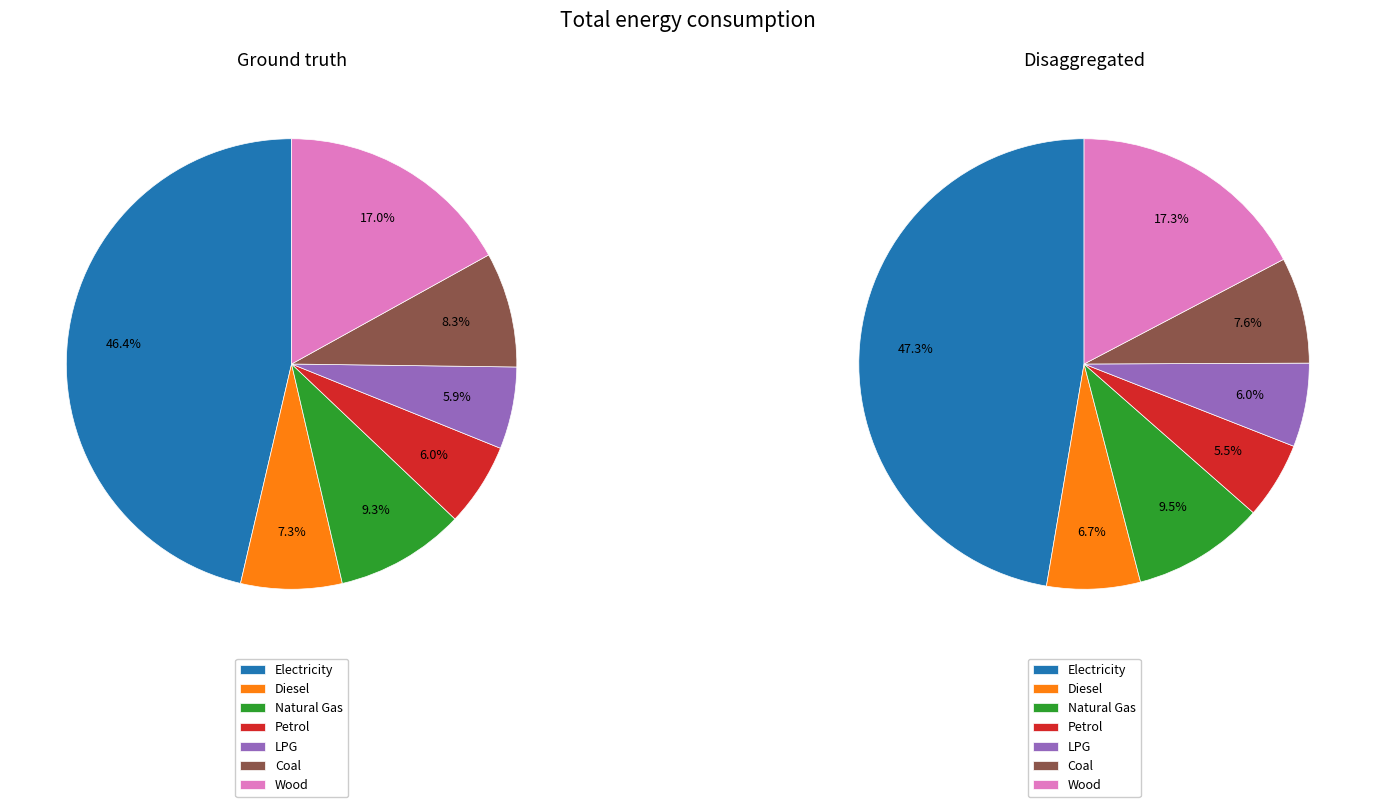

Is it true that Electricity is 16% of the pie?

False